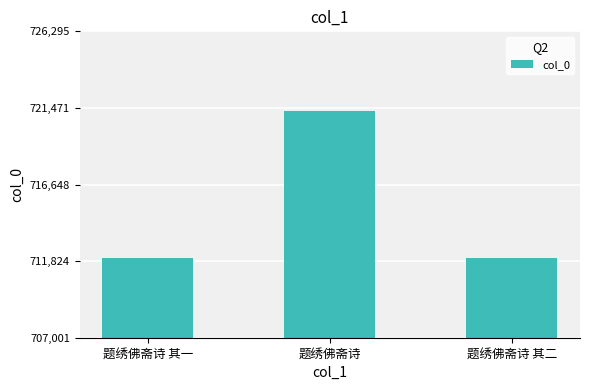

What is the ratio of the value at 题绣佛斋诗 其一 to the value at 题绣佛斋诗?

1.0